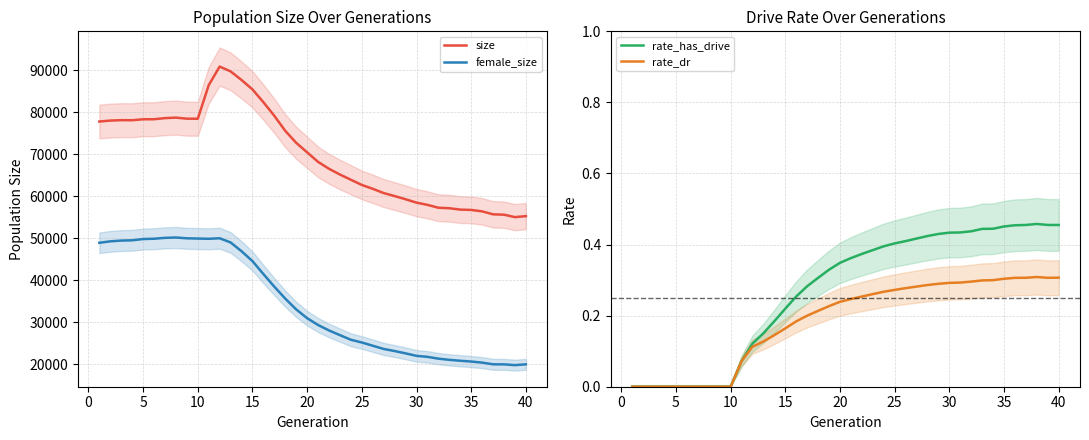

What are all the series names shown in the legend?

size, female_size, rate_has_drive, rate_dr